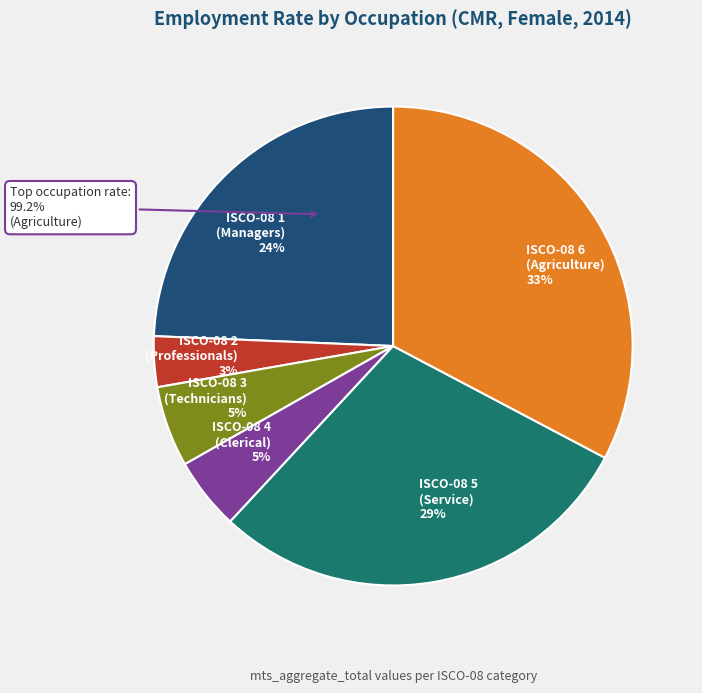

True or false: ocu_isco08_6 accounts for 40% of the total.

False